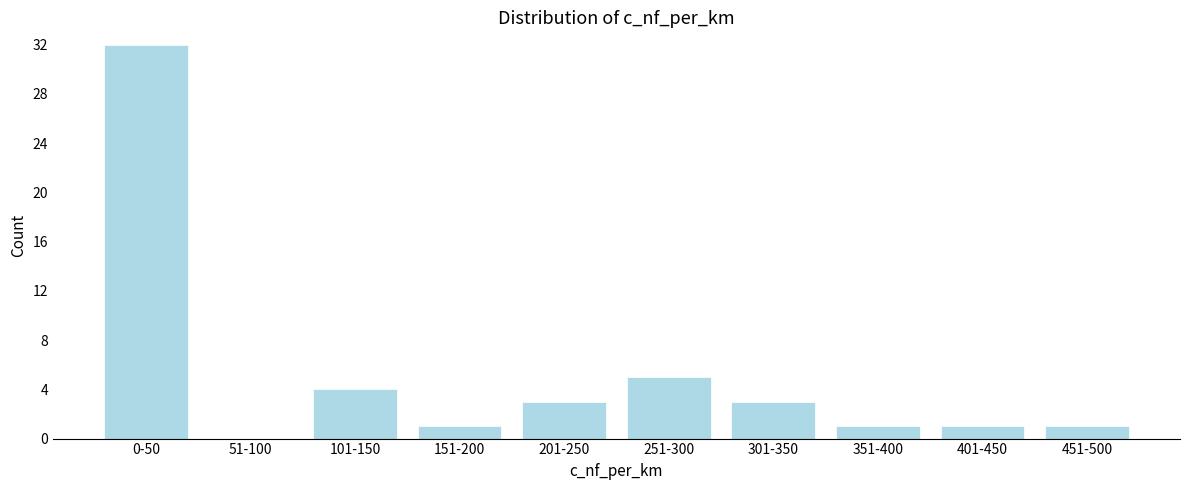

Reading left to right, list all the values displayed in this chart.

0-50=32	51-100=0	101-150=4	151-200=1	201-250=3	251-300=5	301-350=3	351-400=1	401-450=1	451-500=1